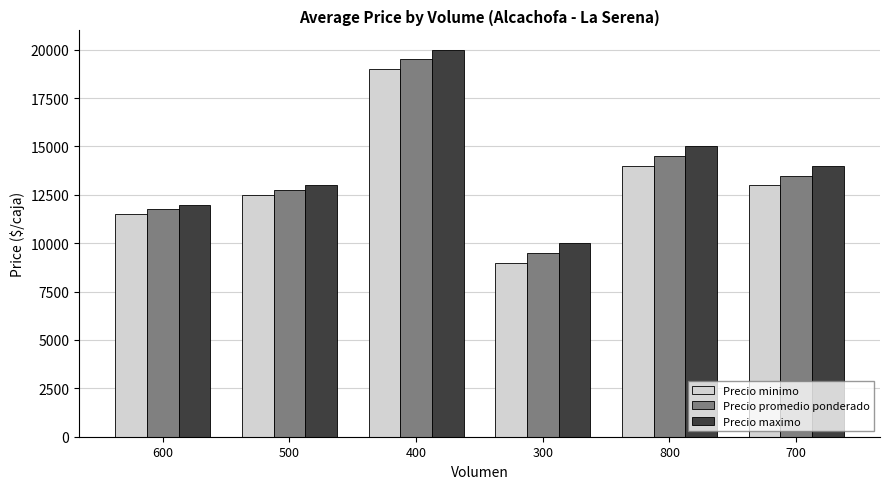

What is the difference between the highest and lowest values at 400?

1000